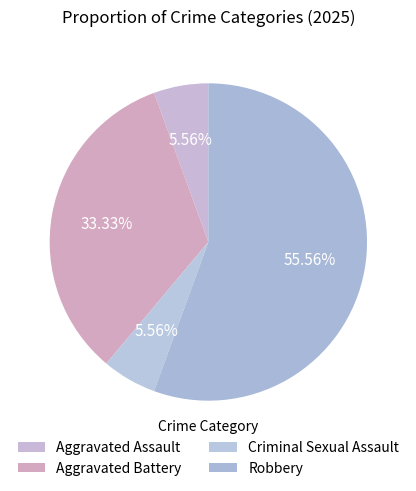

To the nearest percent, what percentage of the pie is Criminal Sexual Assault?

6%